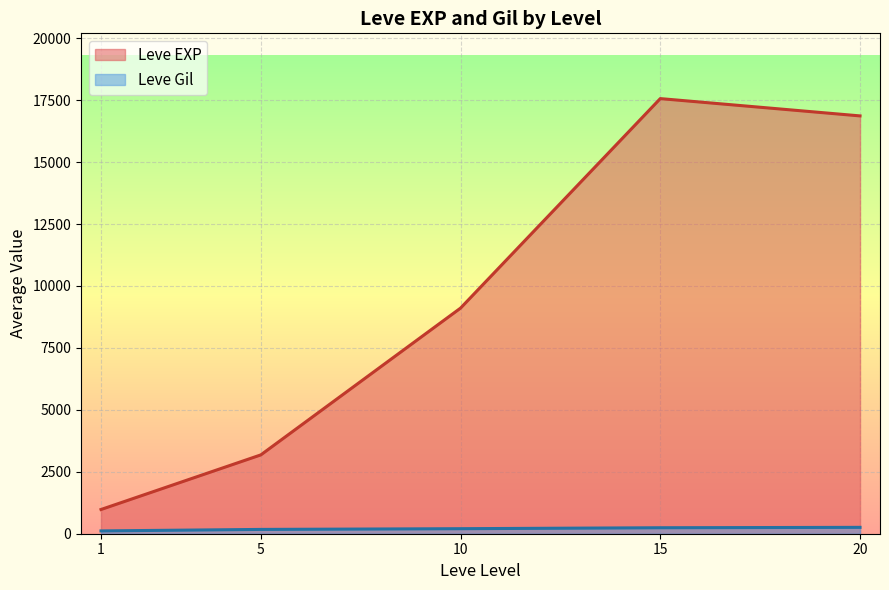

Where is the first local minimum for Leve EXP?

1